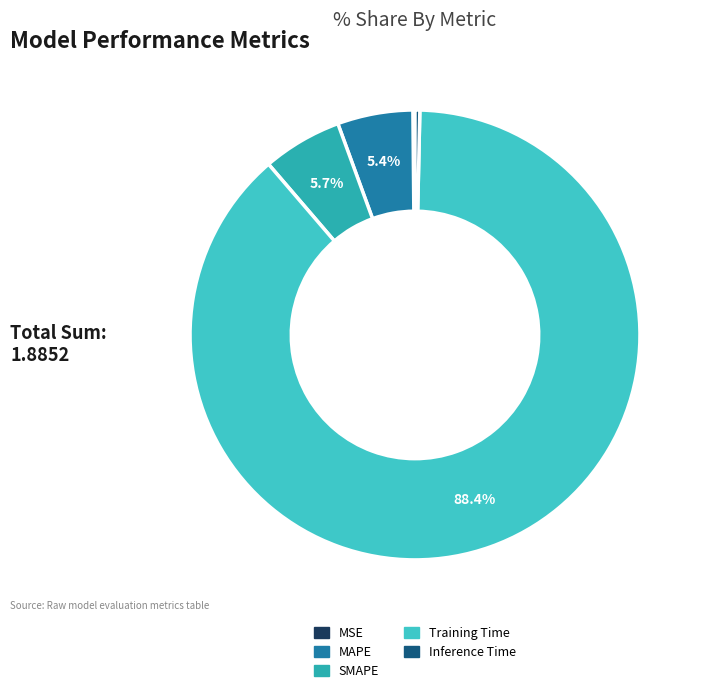

What is the change in value from Training Time to Inference Time?

-1.7